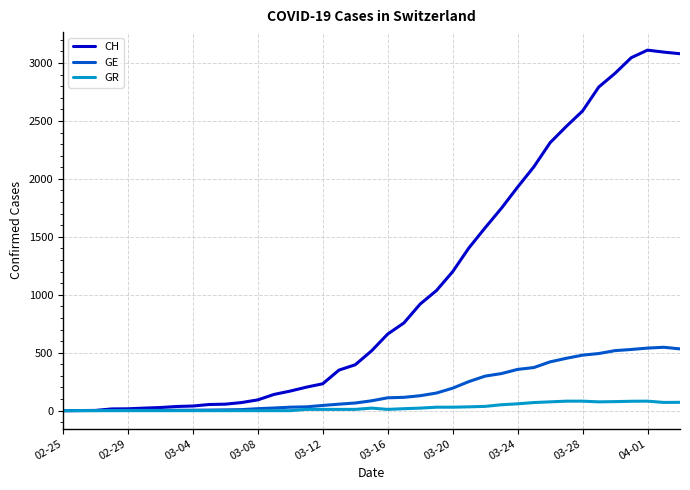

How many lines are shown in the chart?

3